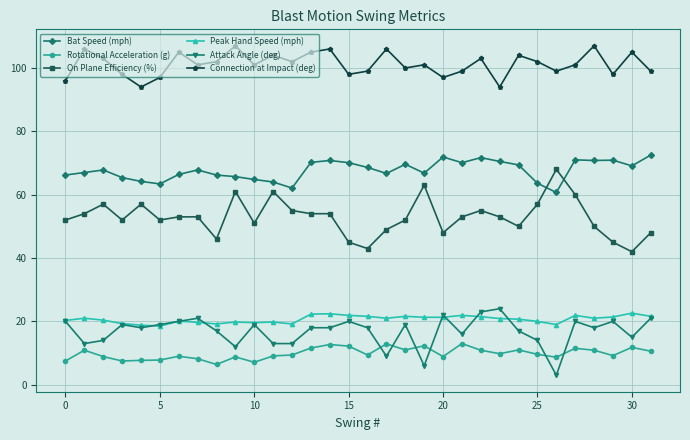

True or false: Bat Speed (mph) has more than 0 points higher than both neighbors.

True